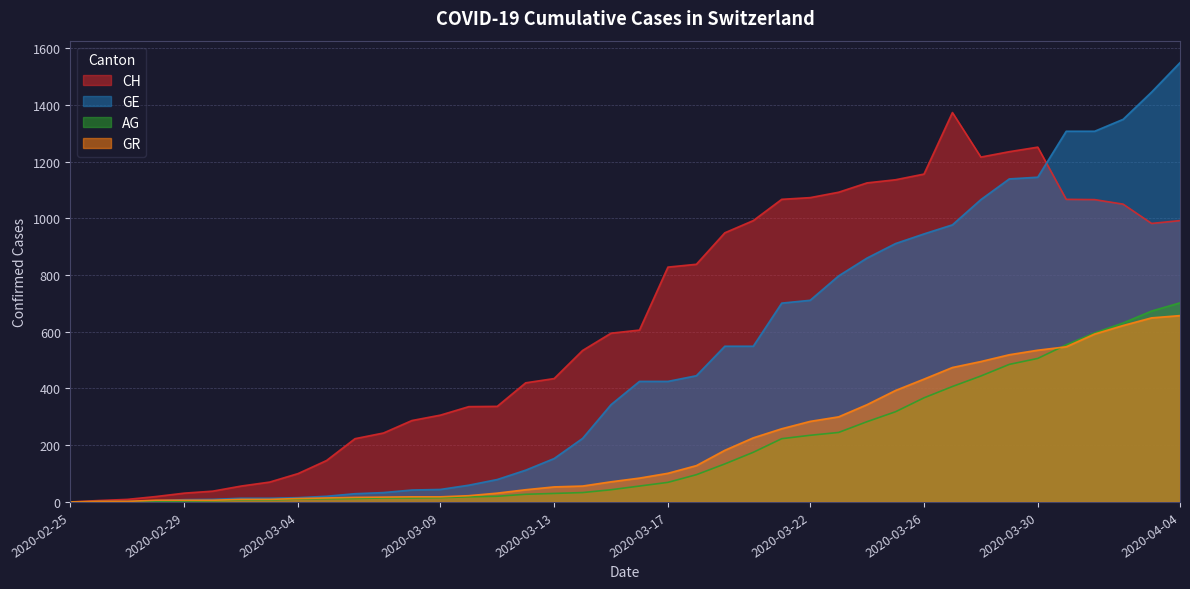

What are all the series names shown in the legend?

CH, GE, AG, GR